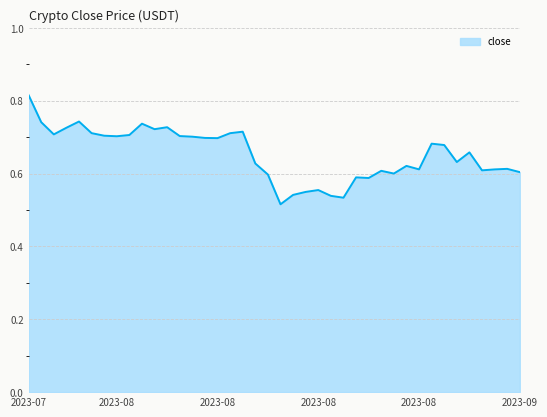

What is the difference between the maximum and minimum values?

0.3